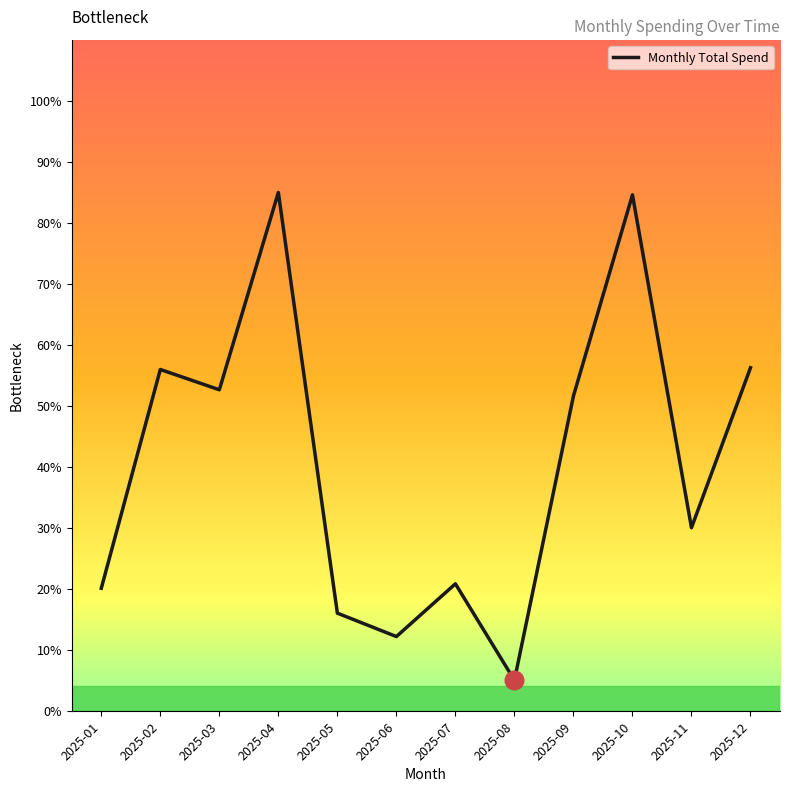

What is the change in value from 2025-01 to 2025-02?

+35.9